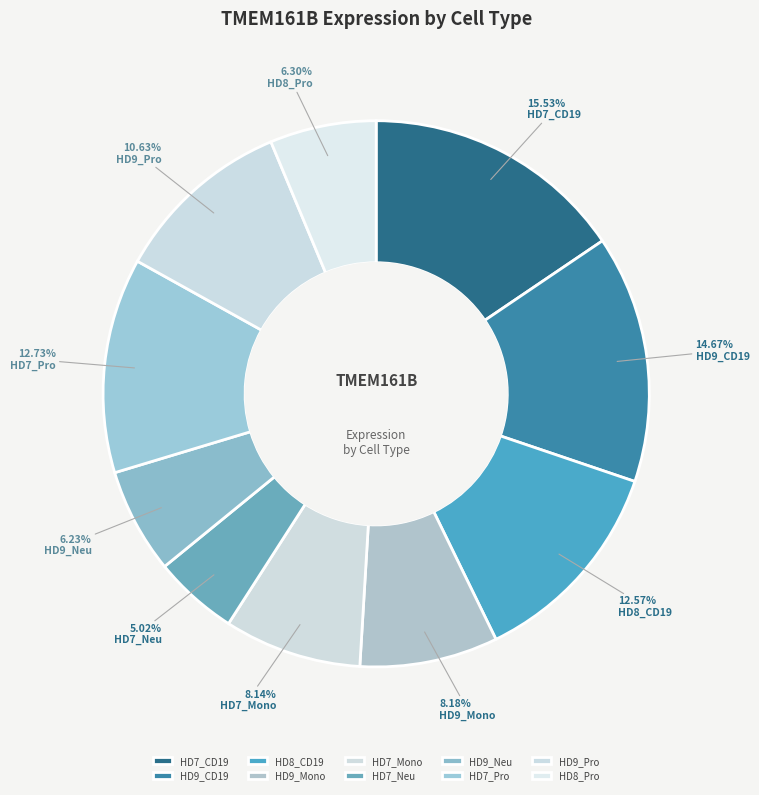

To the nearest percent, what is the combined percentage of HD9_Pro and HD9_Mono?

19%